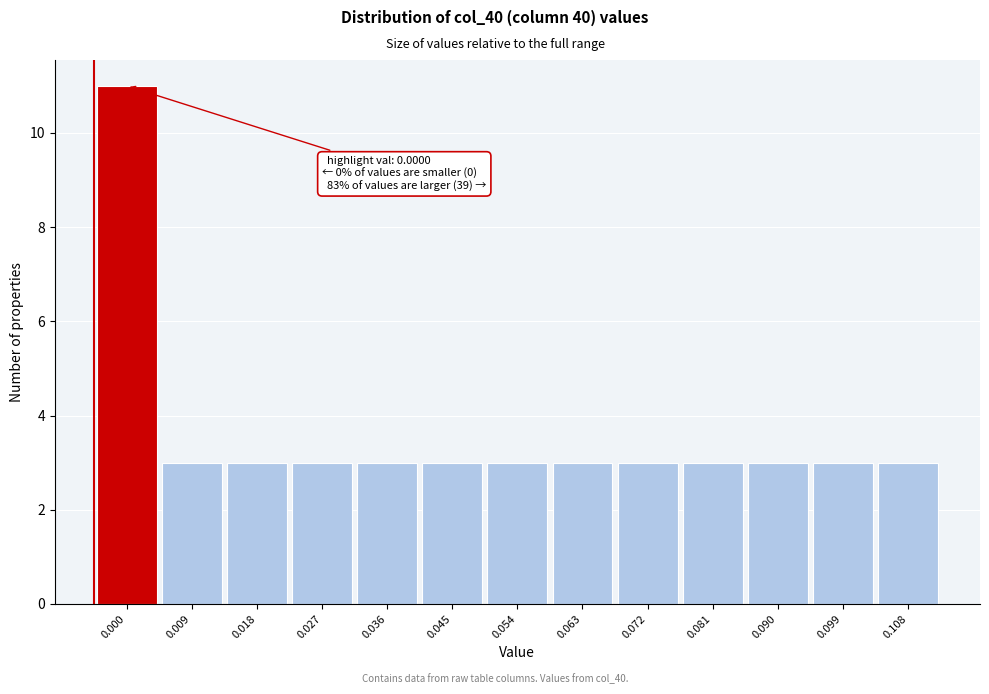

Reading left to right, what are all the values shown in this chart?

11	3	3	3	3	3	3	3	3	3	3	3	3